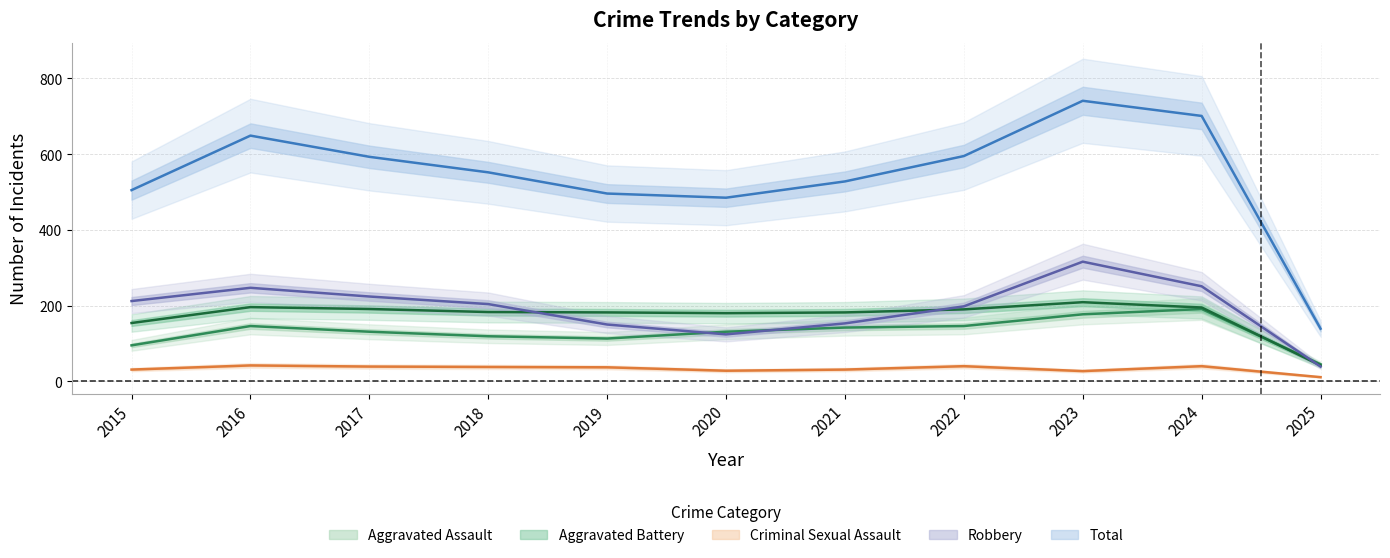

List the labels in order of Aggravated Assault value, smallest first.

2025, 2015, 2019, 2018, 2017, 2020, 2021, 2016, 2022, 2023, 2024